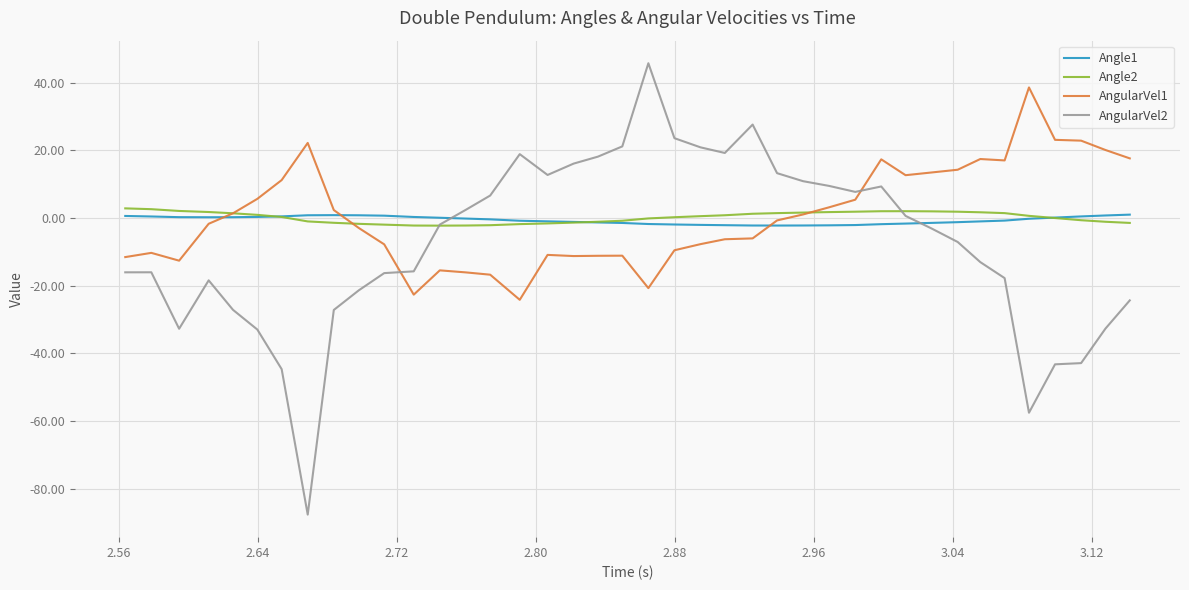

What is the maximum value shown in the chart?

45.8